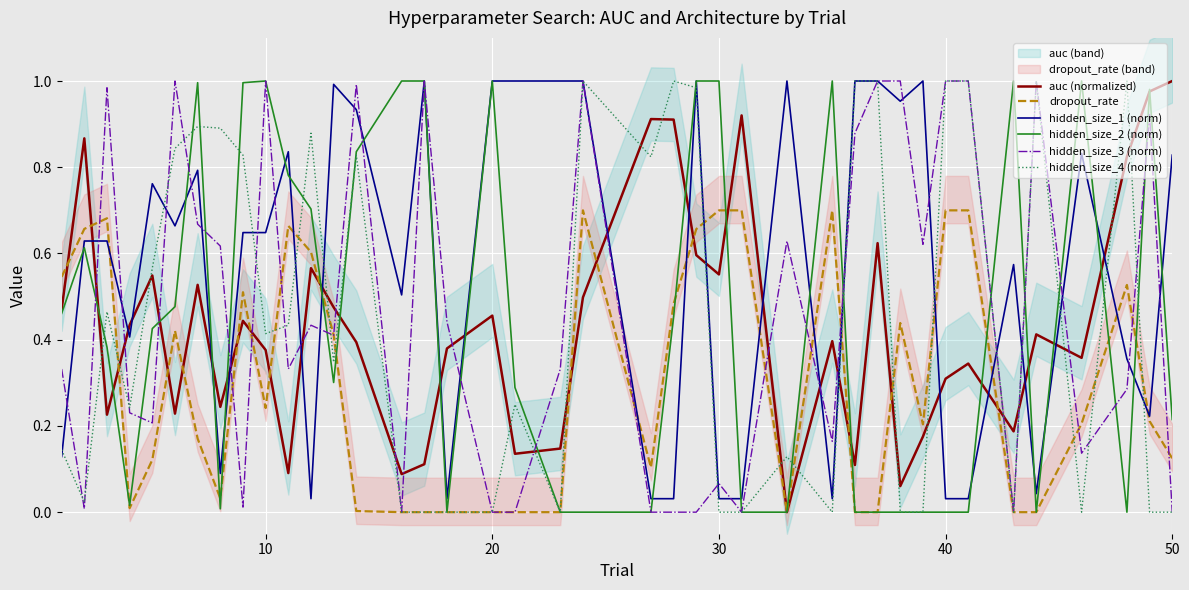

How many lines are shown in the chart?

6